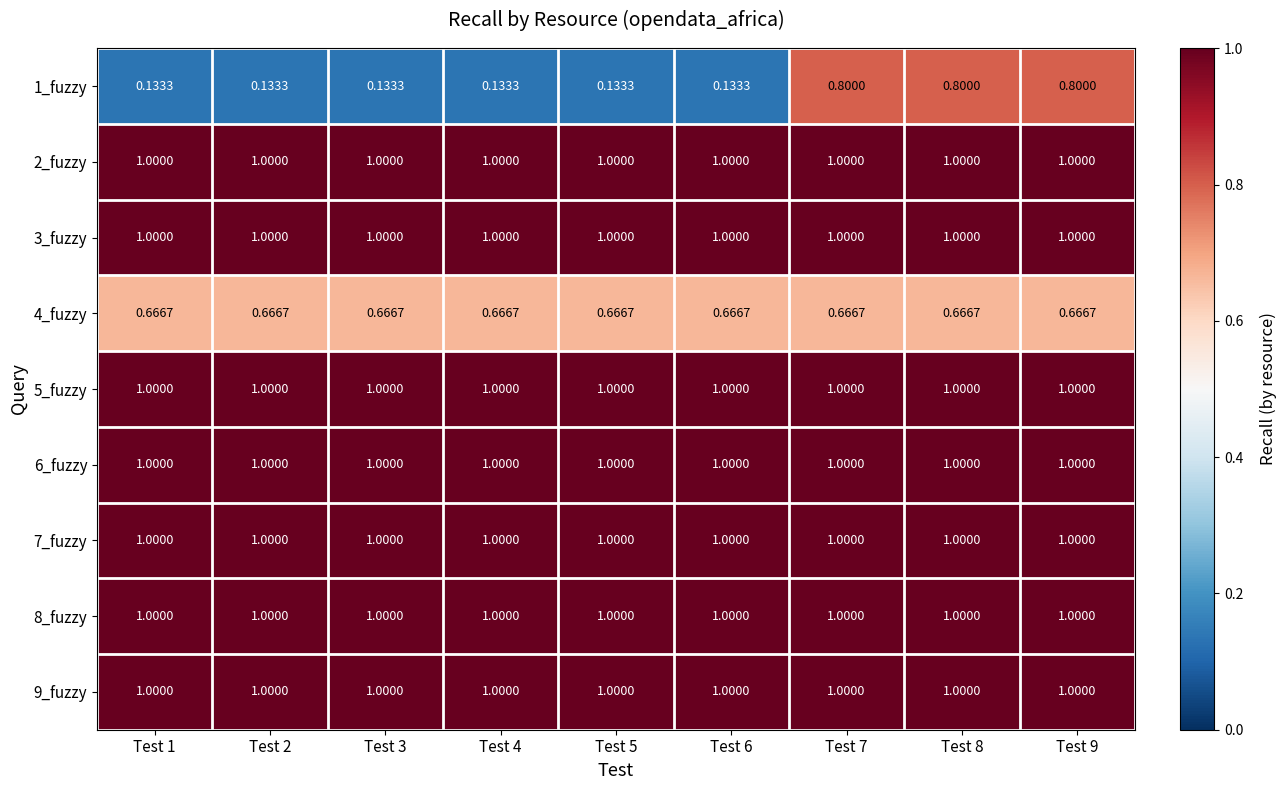

What is the total value across all series at Test 7?

8.5